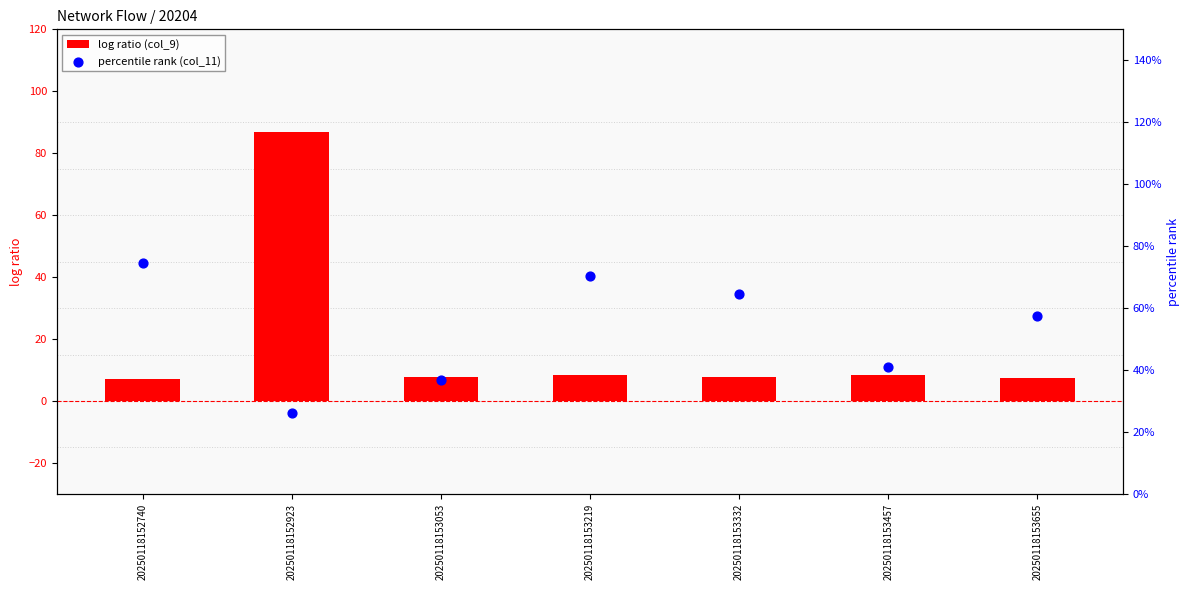

At how many categories does at least one series exceed 13?

7